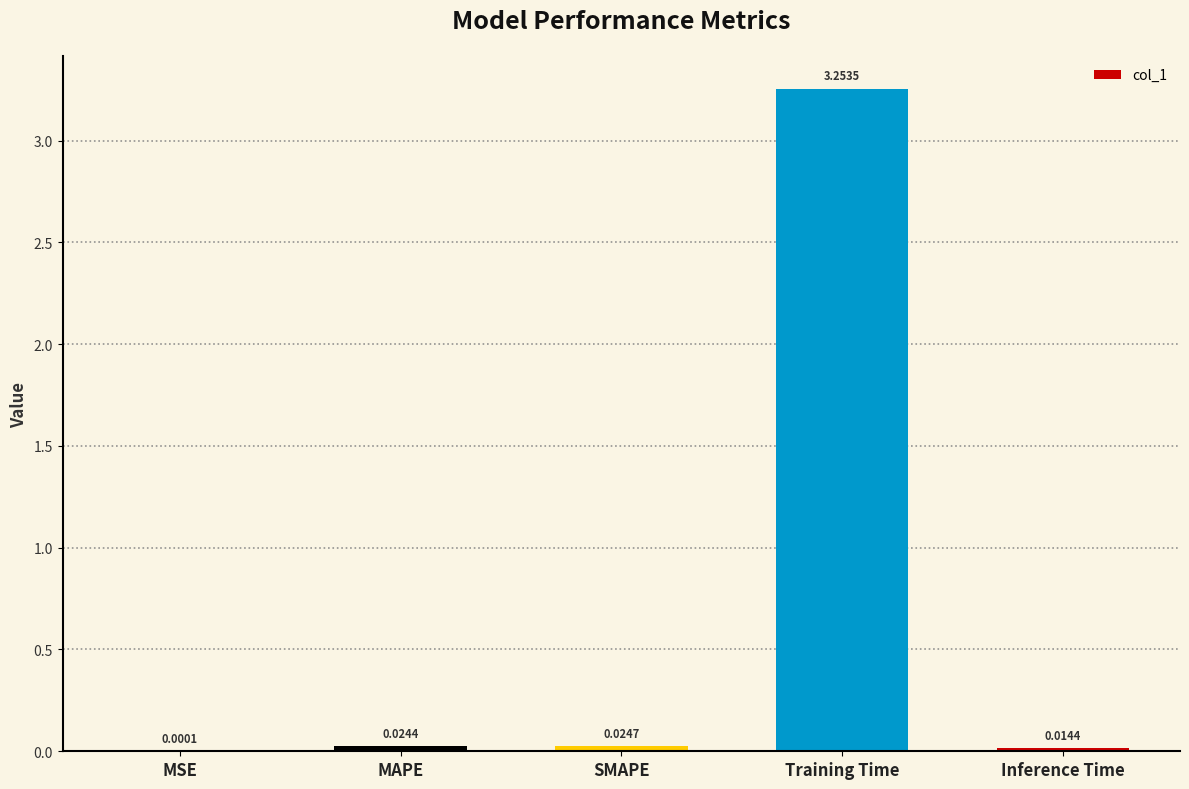

What is the label of the 1st bar from the right?

Inference Time